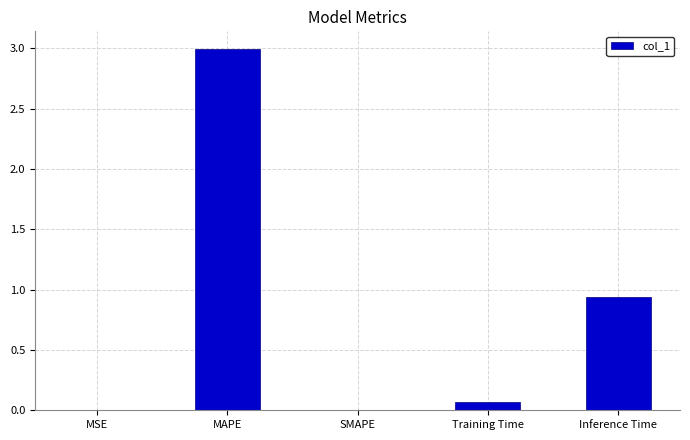

True or false: the data shows 1.5 at Inference Time.

False